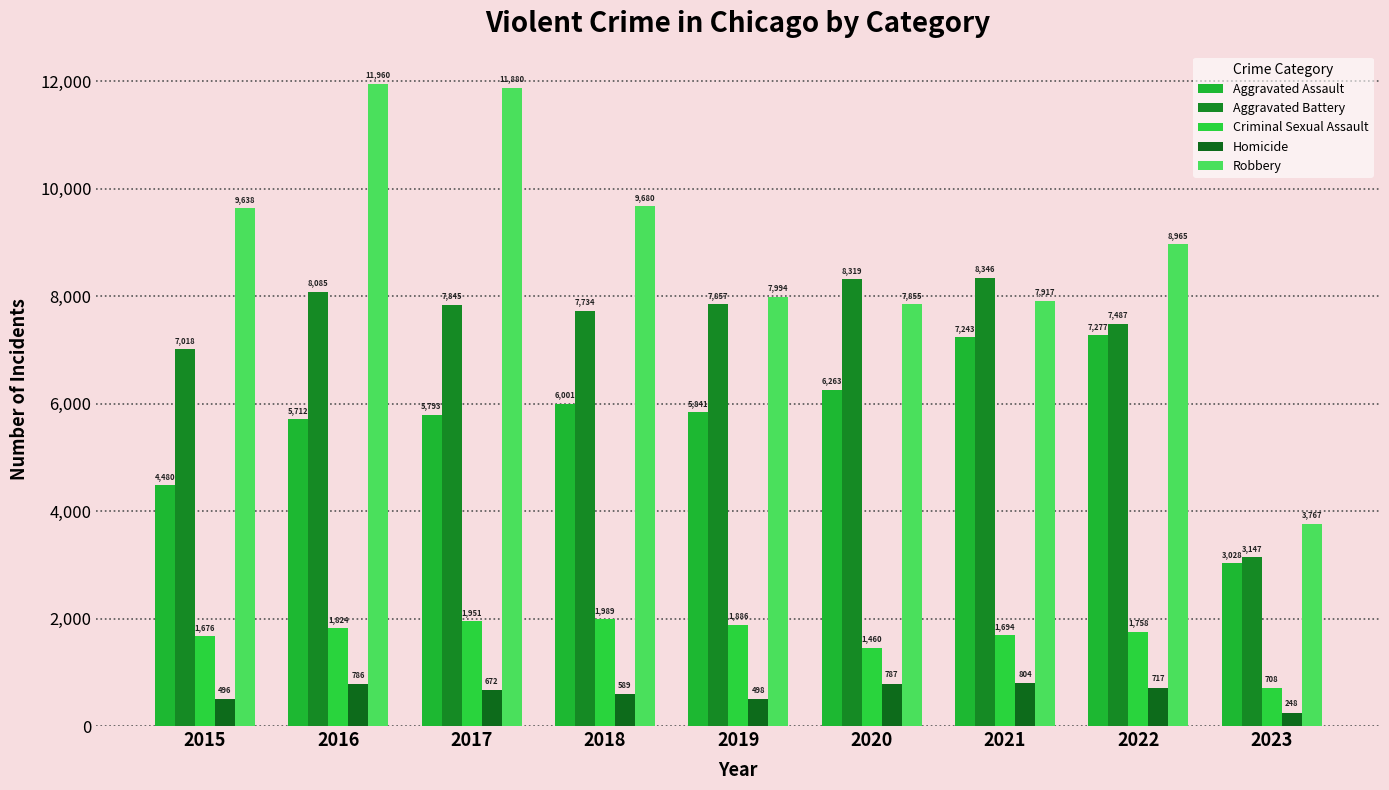

At which label does Aggravated Assault reach its minimum?

2023